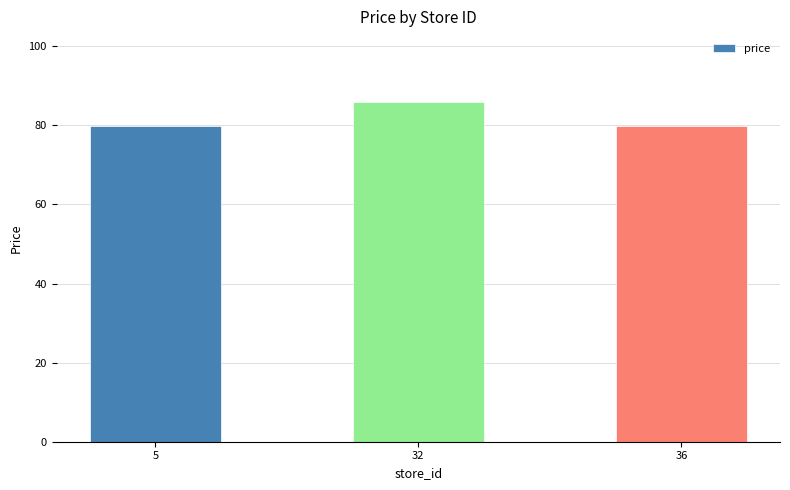

What is the change in value from 32 to 36?

-6.0